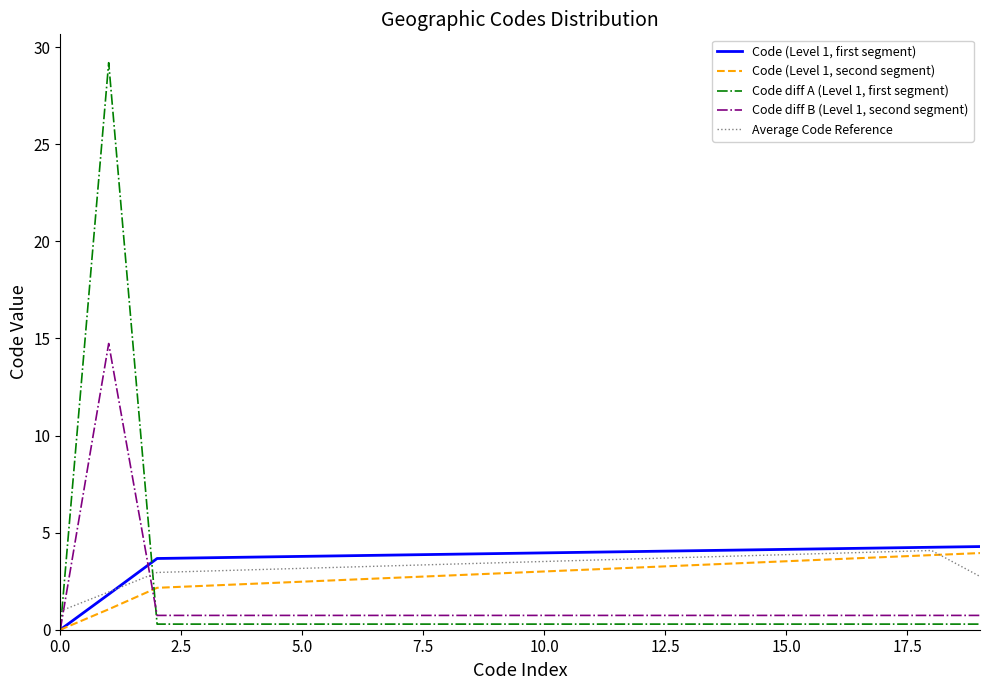

How many values in Code (Level 1, first segment) are above zero?

19